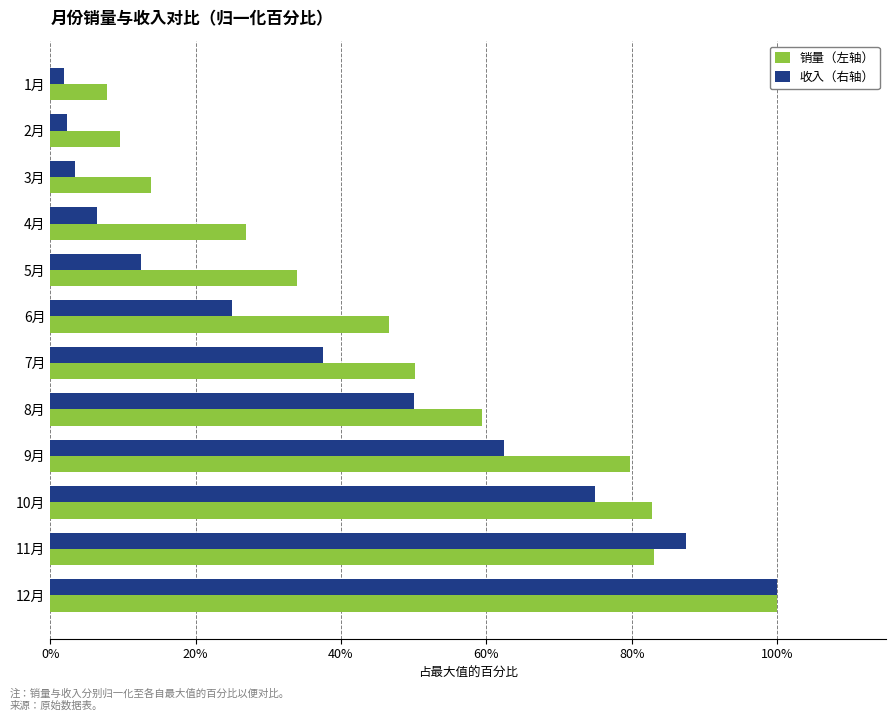

At which label does 销量（左轴） reach its peak?

12月